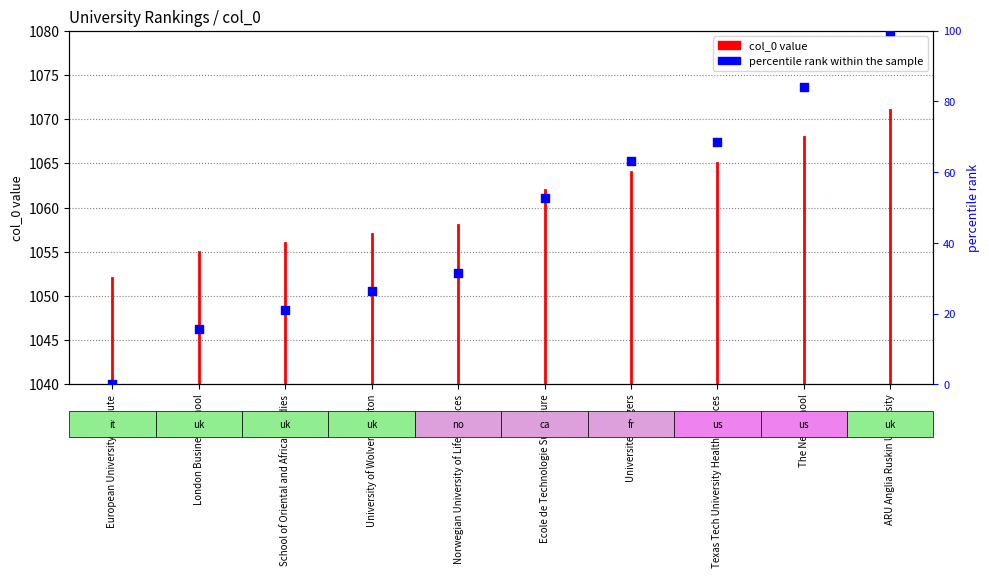

What is the change in value from London Business School to Norwegian University of Life Sciences?

+15.8